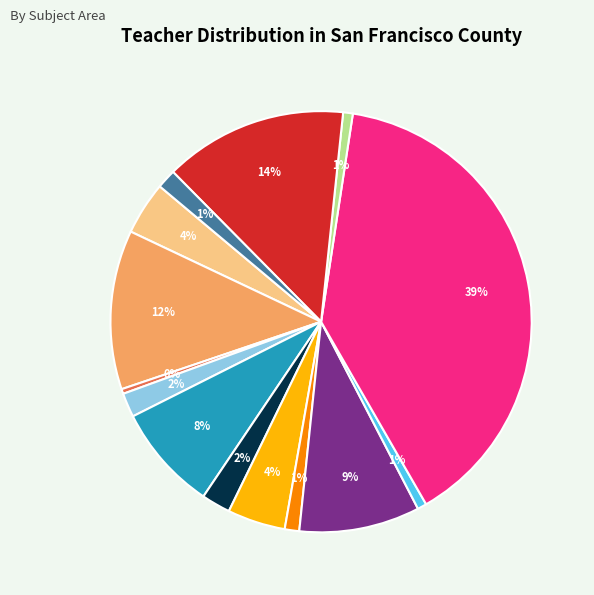

Does any single category account for the majority?

No